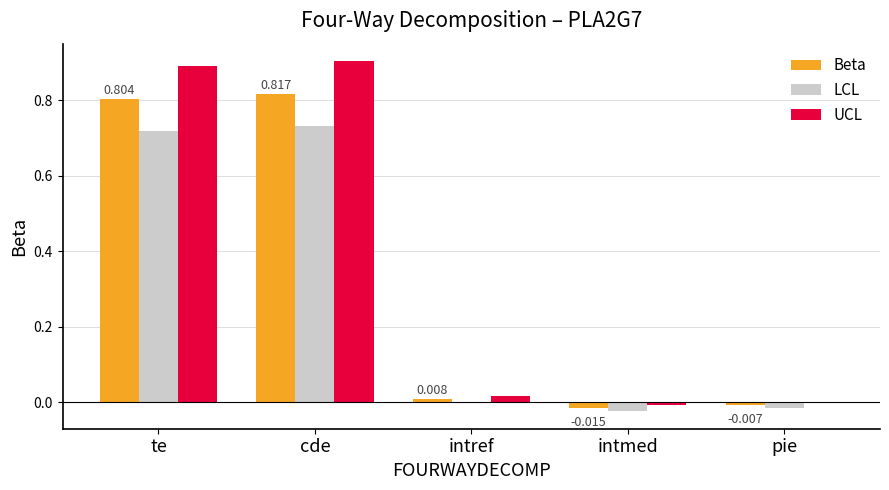

Is the value of LCL at cde greater than the value of UCL at intref?

Yes